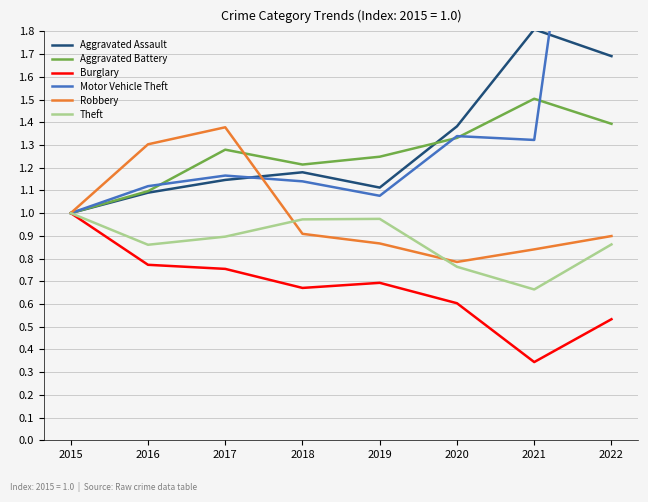

At which category does Aggravated Assault reach its first local valley?

2019